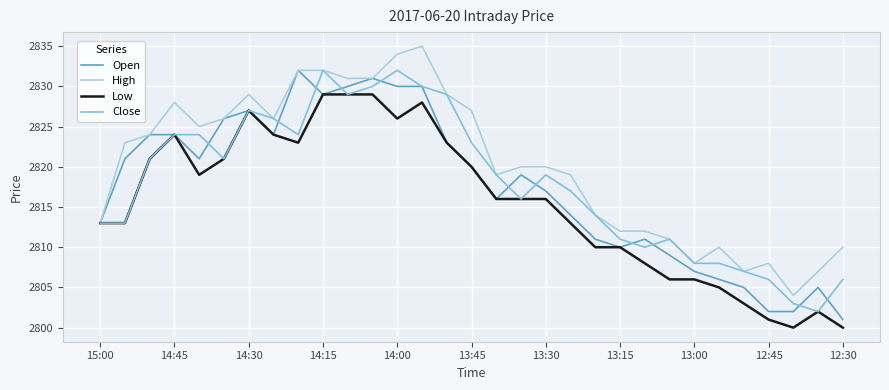

What is the greatest value displayed?

2835